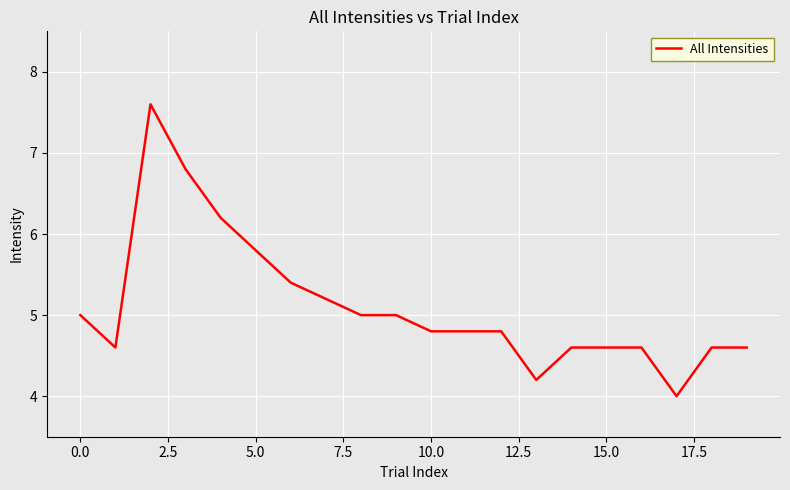

What is the maximum value shown in the chart?

7.6